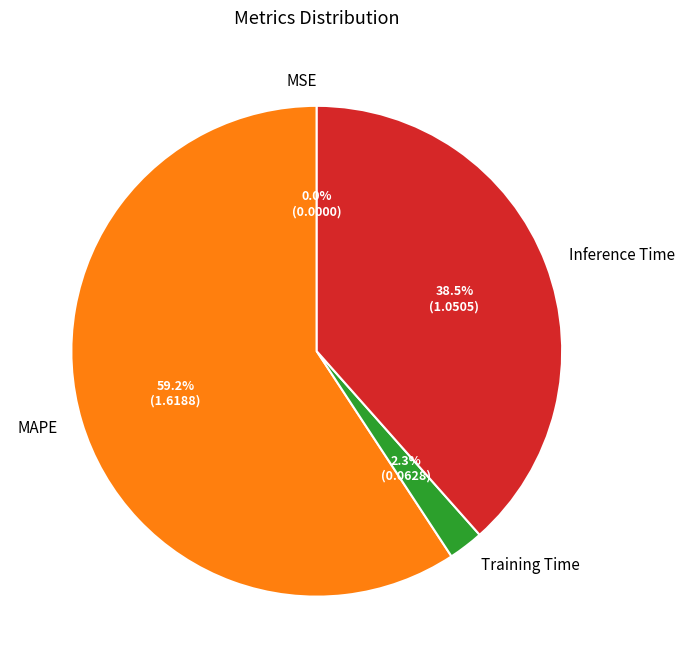

What percentage is the Training Time slice, to the nearest percent?

2%